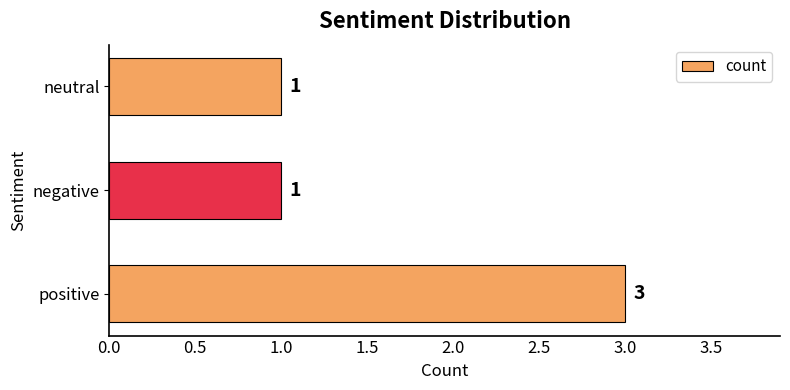

The chart shows a value of 1 at neutral. True or false?

True